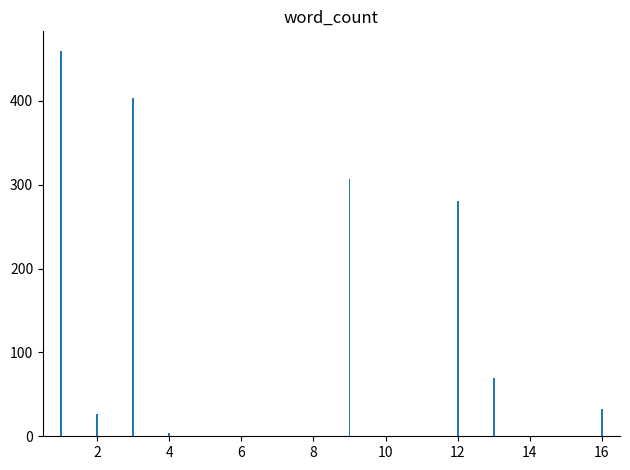

What is the greatest value displayed?

460